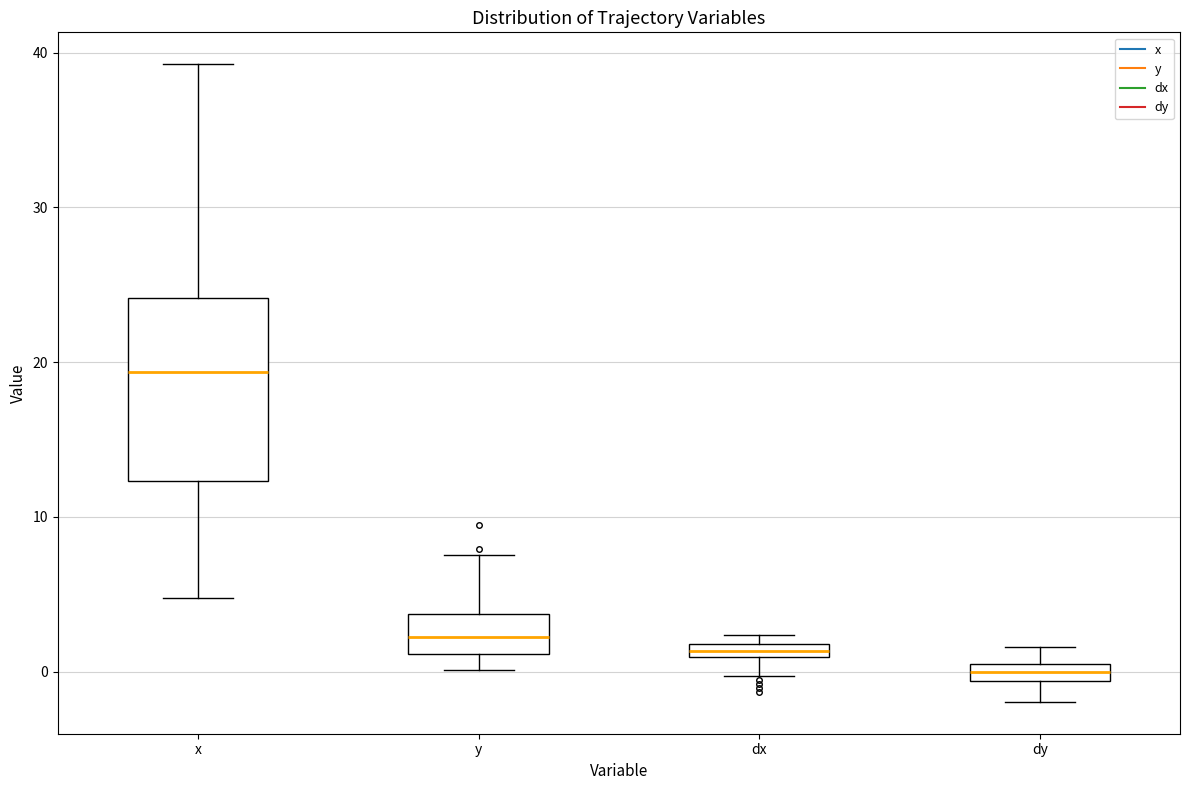

Where does the lower whisker of the box for dx end on the y-axis? The values are not printed on the chart, so give them approximately, as read against the axis.

0